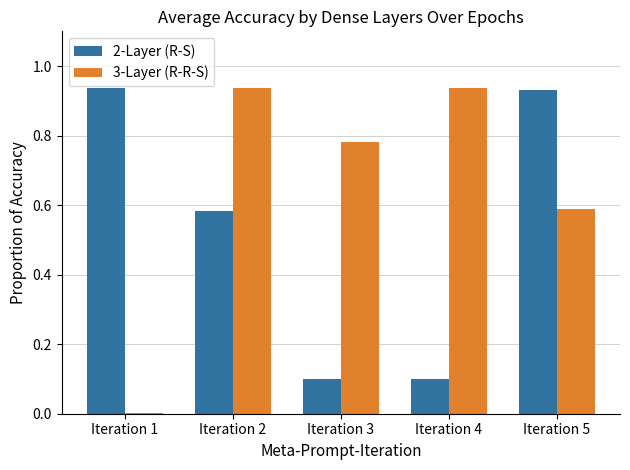

What is the sum of all 2-Layer (R-S) values?

2.7